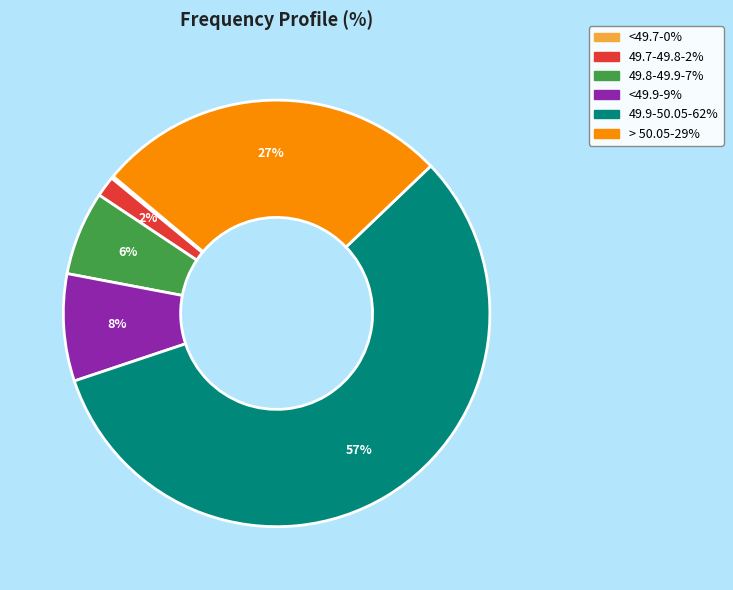

To the nearest percent, what is the average slice percentage?

14%